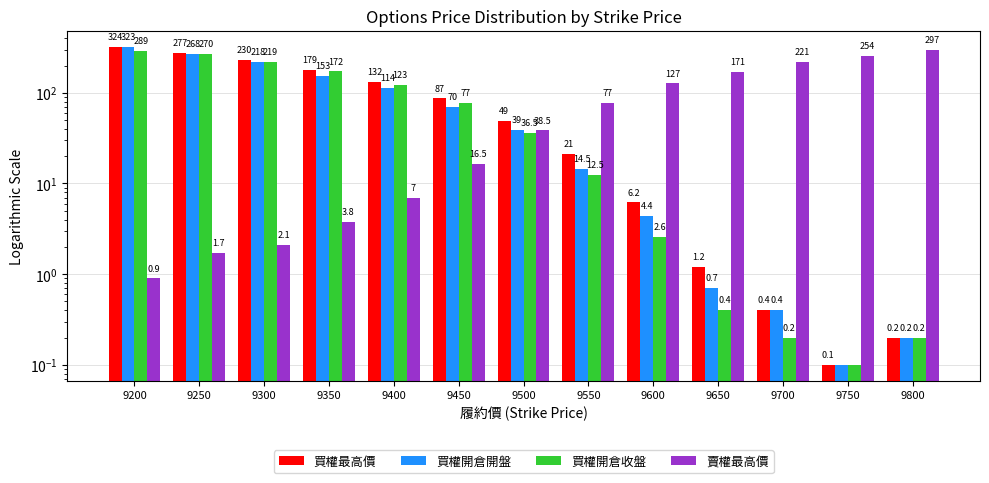

The value of 買權開倉收盤 at 9450 is 37.5. True or false?

False